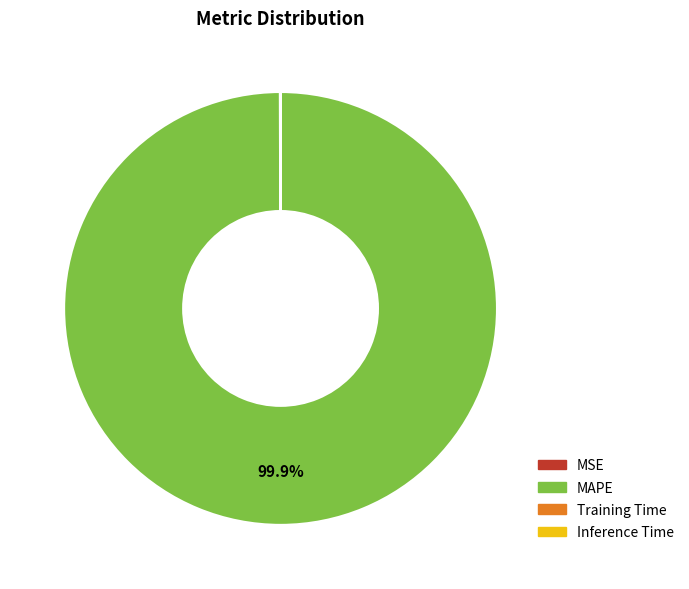

What is the largest slice in the pie chart?

MAPE